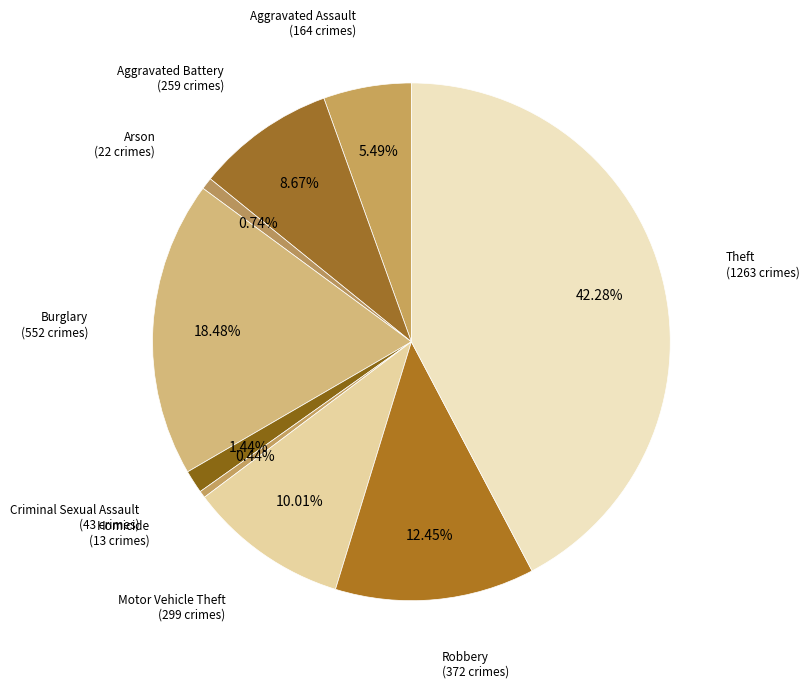

How many slices are in this pie chart?

9